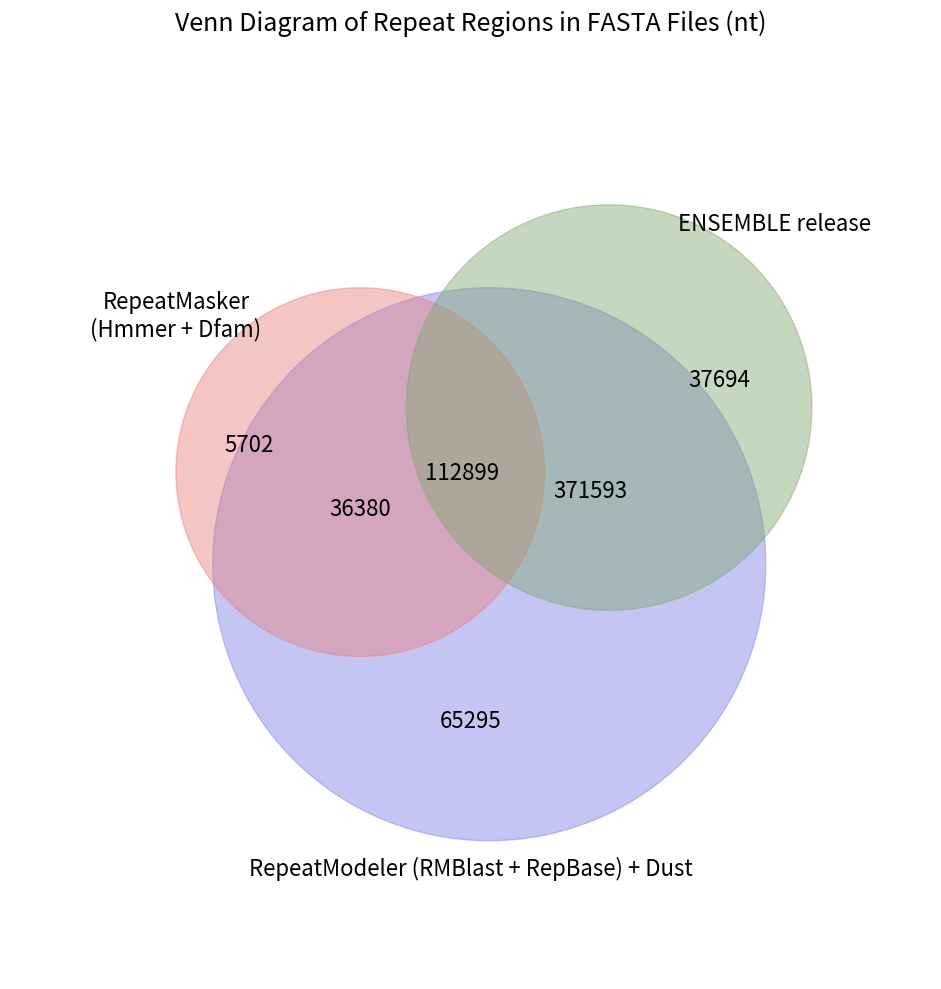

How many slices are in this pie chart?

7